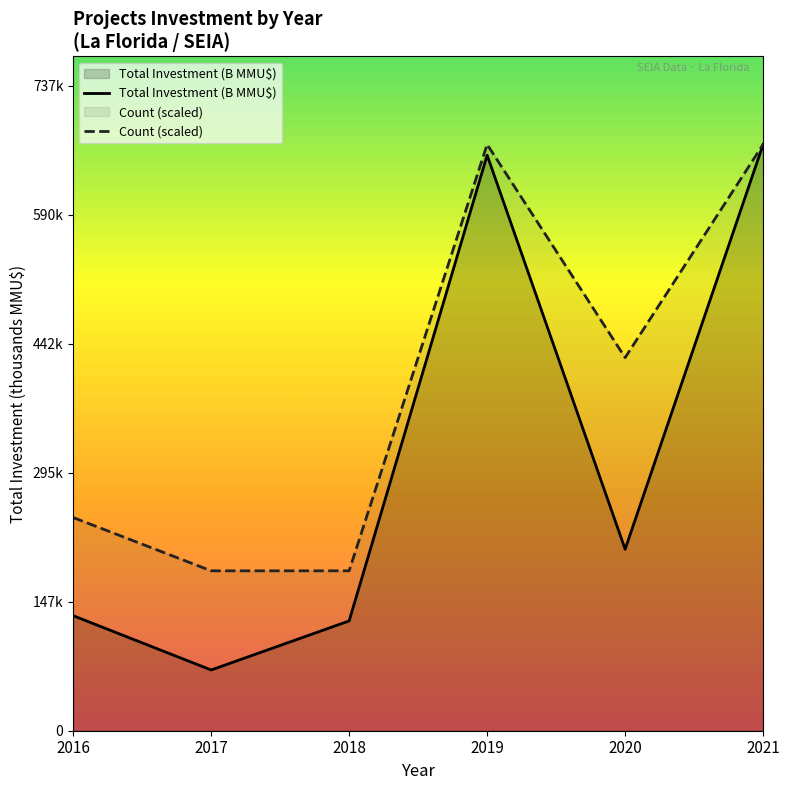

What is the sum of all Total Investment (B MMU$) values?

1861.6